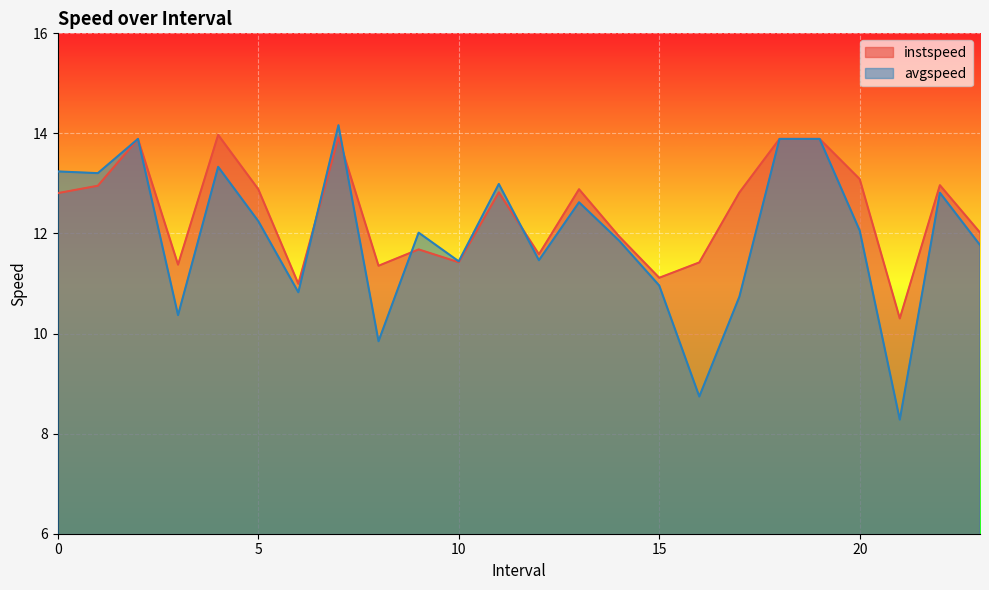

Where is the first local minimum for avgspeed?

1.0